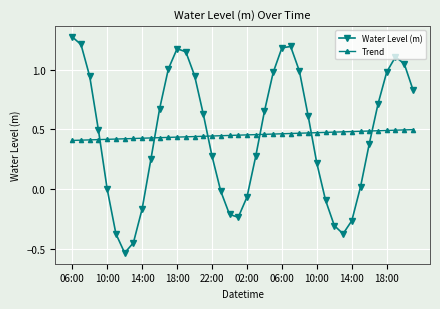

Rank the series by their maximum value, from highest to lowest.

Water Level (m), Trend